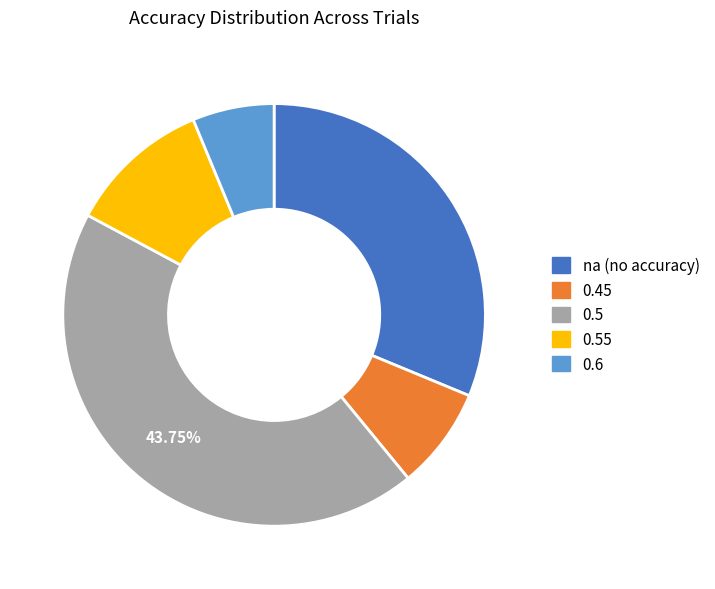

Does any single category account for the majority?

No